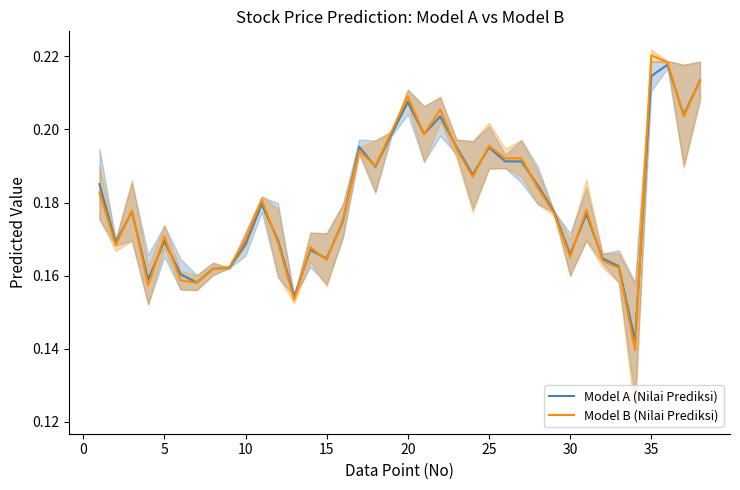

Is it true that Model B (Nilai Prediksi) equals 0.1 at 35?

False